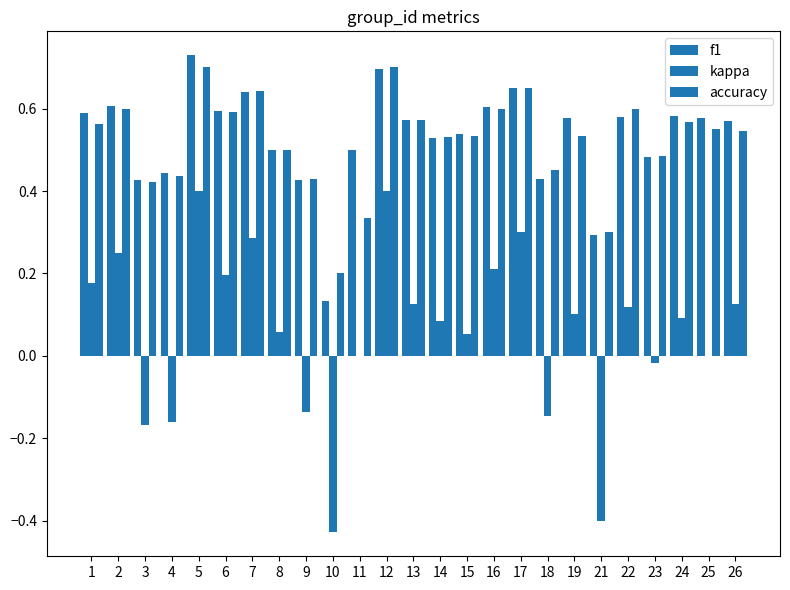

How many series are shown in this chart?

3